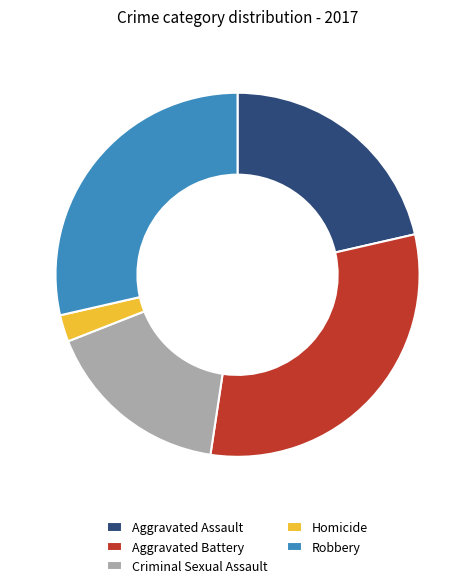

What is the smallest slice in the pie chart?

Homicide